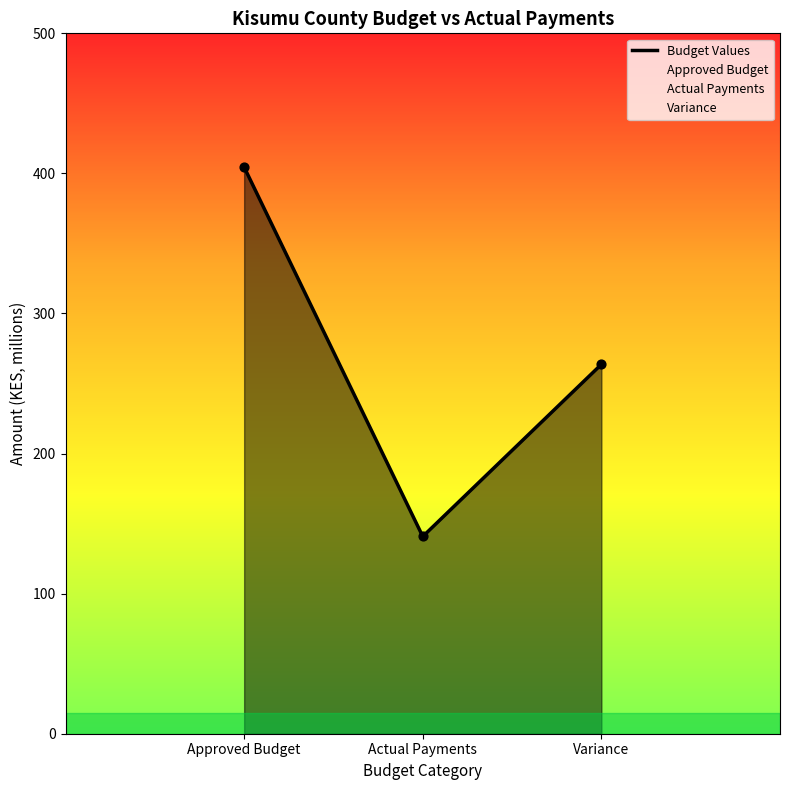

Approximately how many times larger is the value at Actual Payments compared to Approved Budget?

0.3